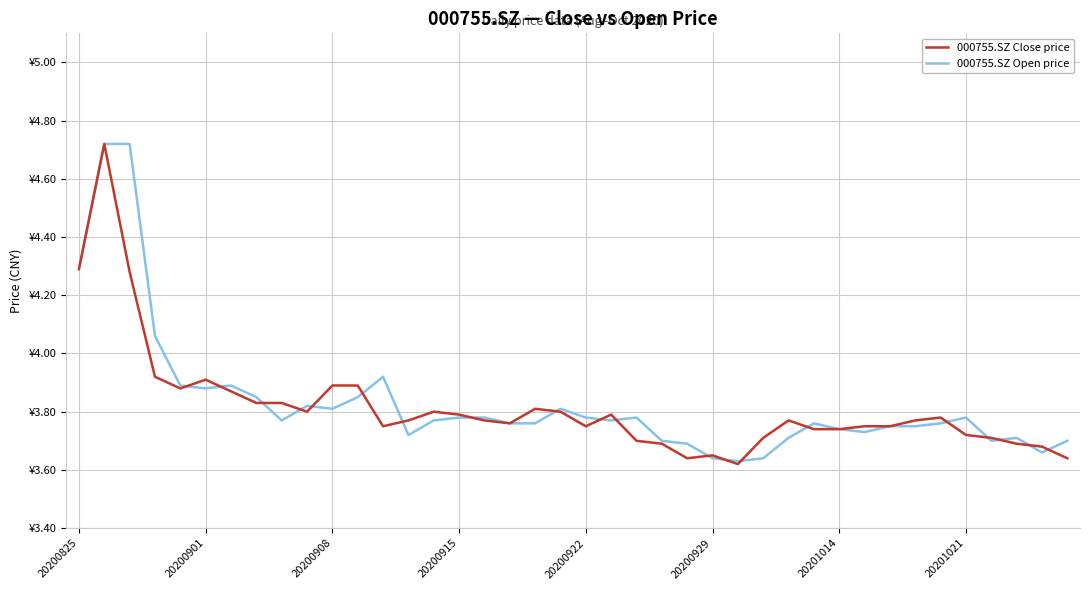

At how many categories does at least one series exceed 4?

4